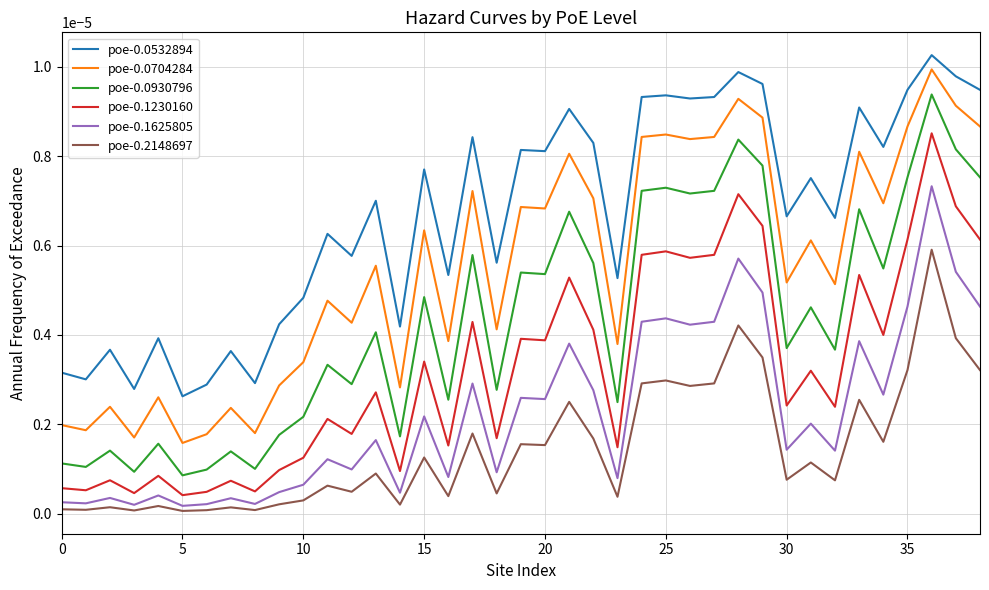

List the series in order of their overall mean, highest first.

poe-0.0532894, poe-0.0704284, poe-0.0930796, poe-0.1230160, poe-0.1625805, poe-0.2148697